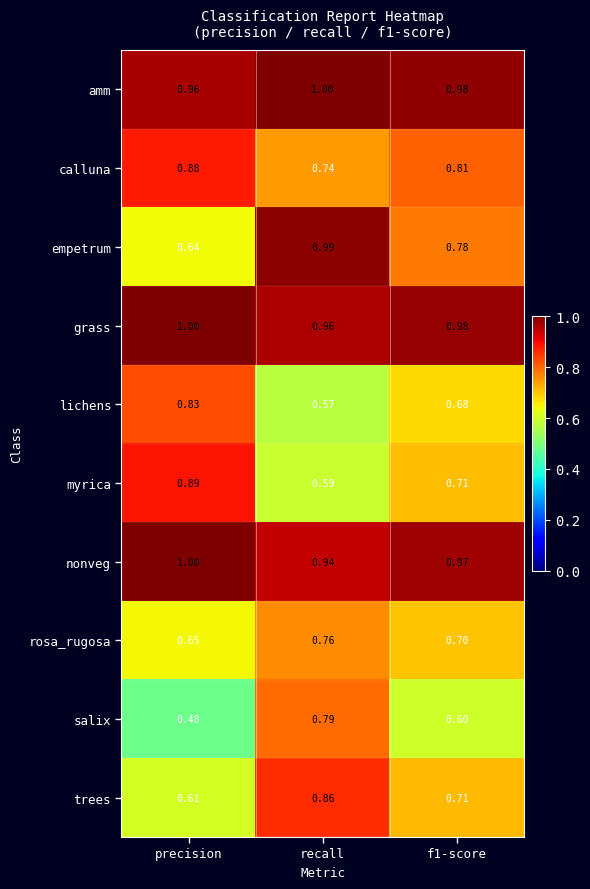

Count the number of data series in this chart.

10